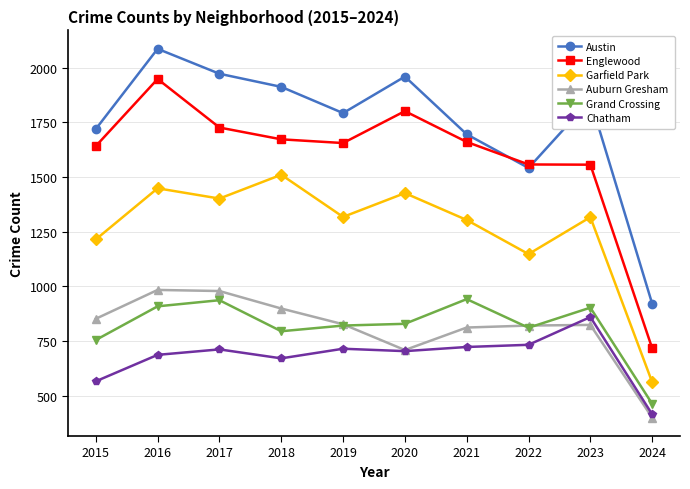

What are all the series names shown in the legend?

Austin, Englewood, Garfield Park, Auburn Gresham, Grand Crossing, Chatham